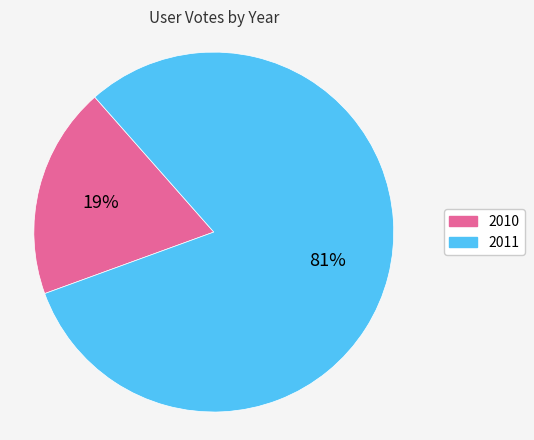

Does any single category account for the majority?

Yes